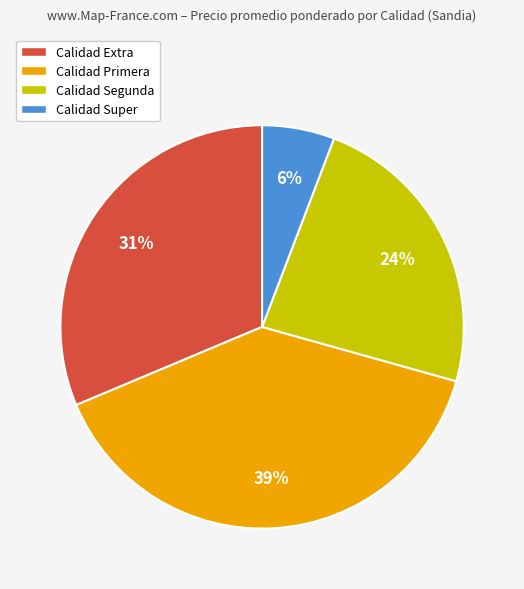

To the nearest percent, what is the average slice percentage?

25%